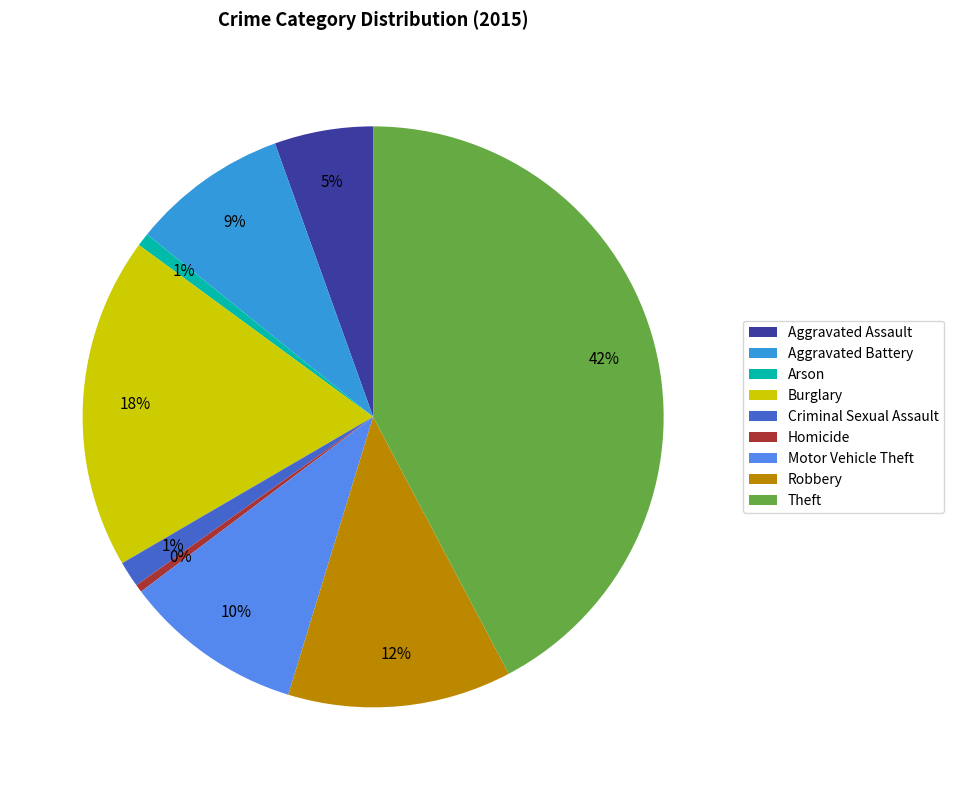

Is there a majority slice in this chart?

No